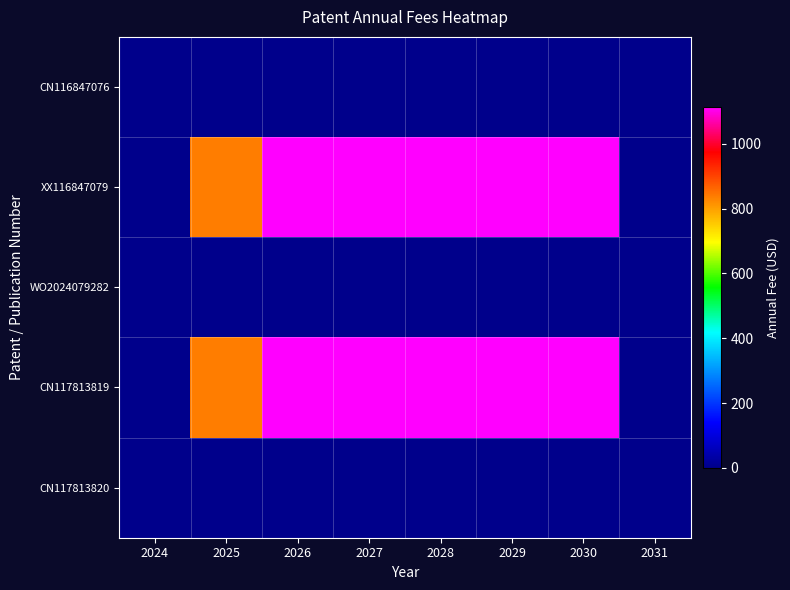

Reading right to left, list all the values displayed in this chart.

CN116847076: 2031=0.0	2030=0.0	2029=0.0	2028=0.0	2027=0.0	2026=0.0	2025=0.0	2024=0.0
XX116847079: 2031=0.0	2030=1114.7	2029=1114.7	2028=1114.7	2027=1114.7	2026=1114.7	2025=836.0	2024=0.0
WO2024079282: 2031=0.0	2030=0.0	2029=0.0	2028=0.0	2027=0.0	2026=0.0	2025=0.0	2024=0.0
CN117813819: 2031=0.0	2030=1114.7	2029=1114.7	2028=1114.7	2027=1114.7	2026=1114.7	2025=836.0	2024=0.0
CN117813820: 2031=0.0	2030=0.0	2029=0.0	2028=0.0	2027=0.0	2026=0.0	2025=0.0	2024=0.0